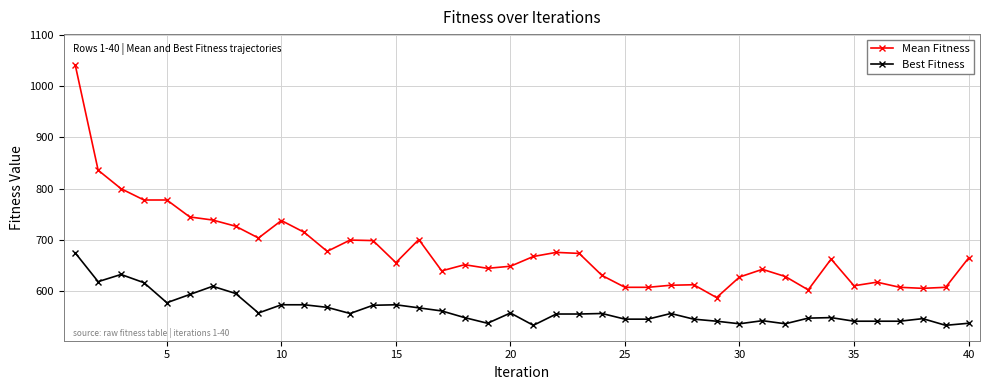

How many distinct data groups are displayed?

2